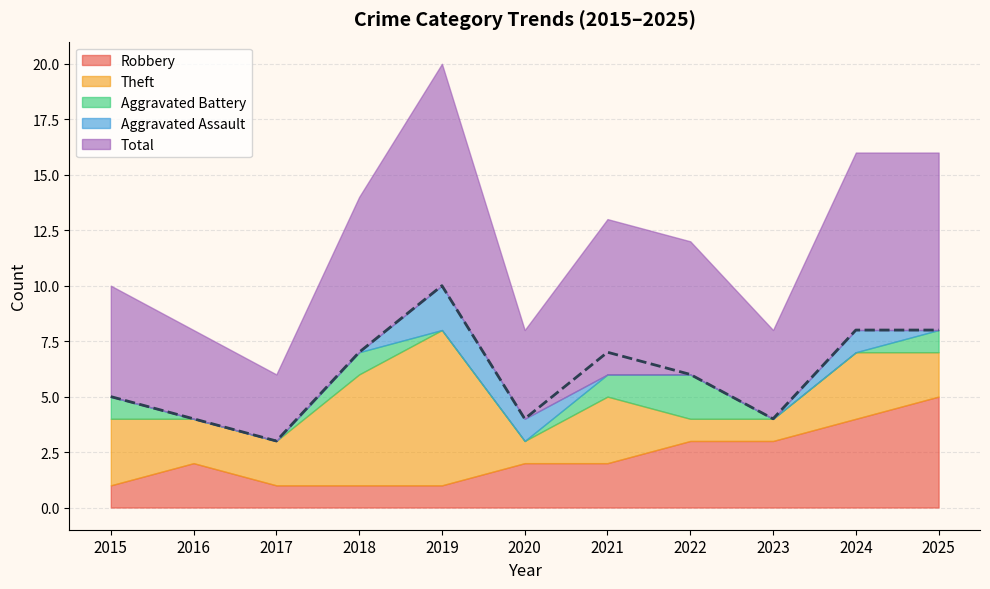

List the series in order of their peak value, highest first.

Total, Theft, Robbery, Aggravated Battery, Aggravated Assault